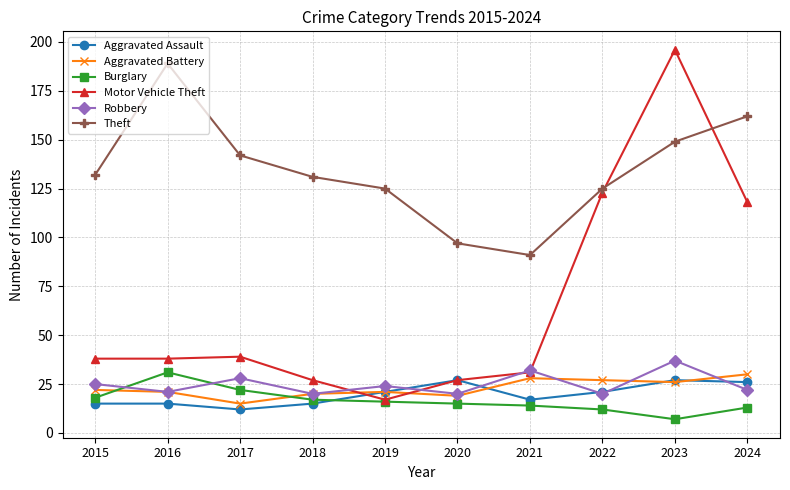

How many lines are shown in the chart?

6